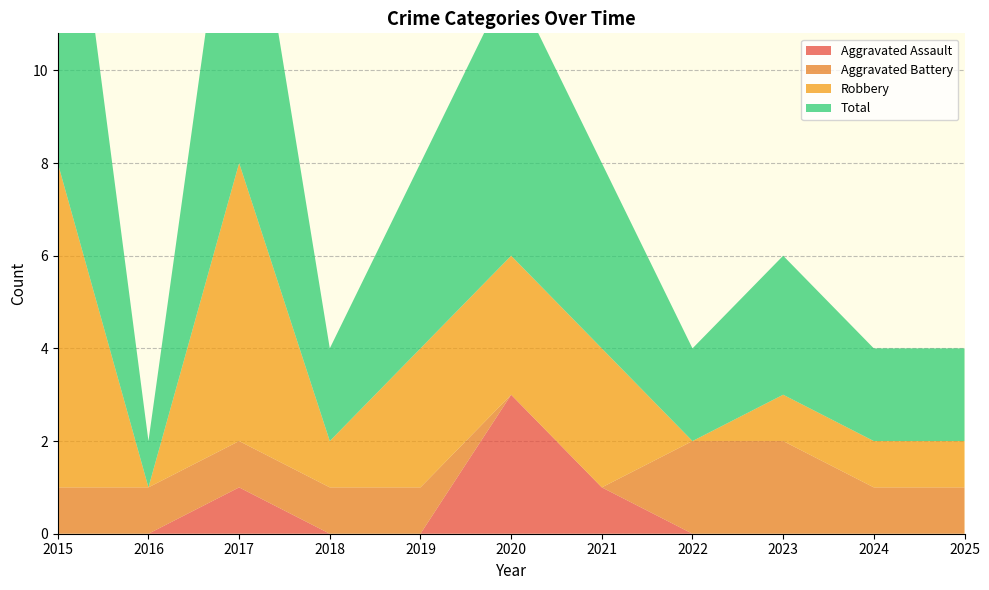

Is the value of Robbery at 2021 greater than the value of Aggravated Assault at 2020?

No